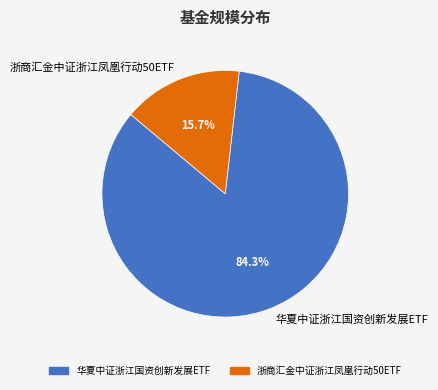

Between 浙商汇金中证浙江凤凰行动50ETF and 华夏中证浙江国资创新发展ETF, which is larger?

华夏中证浙江国资创新发展ETF